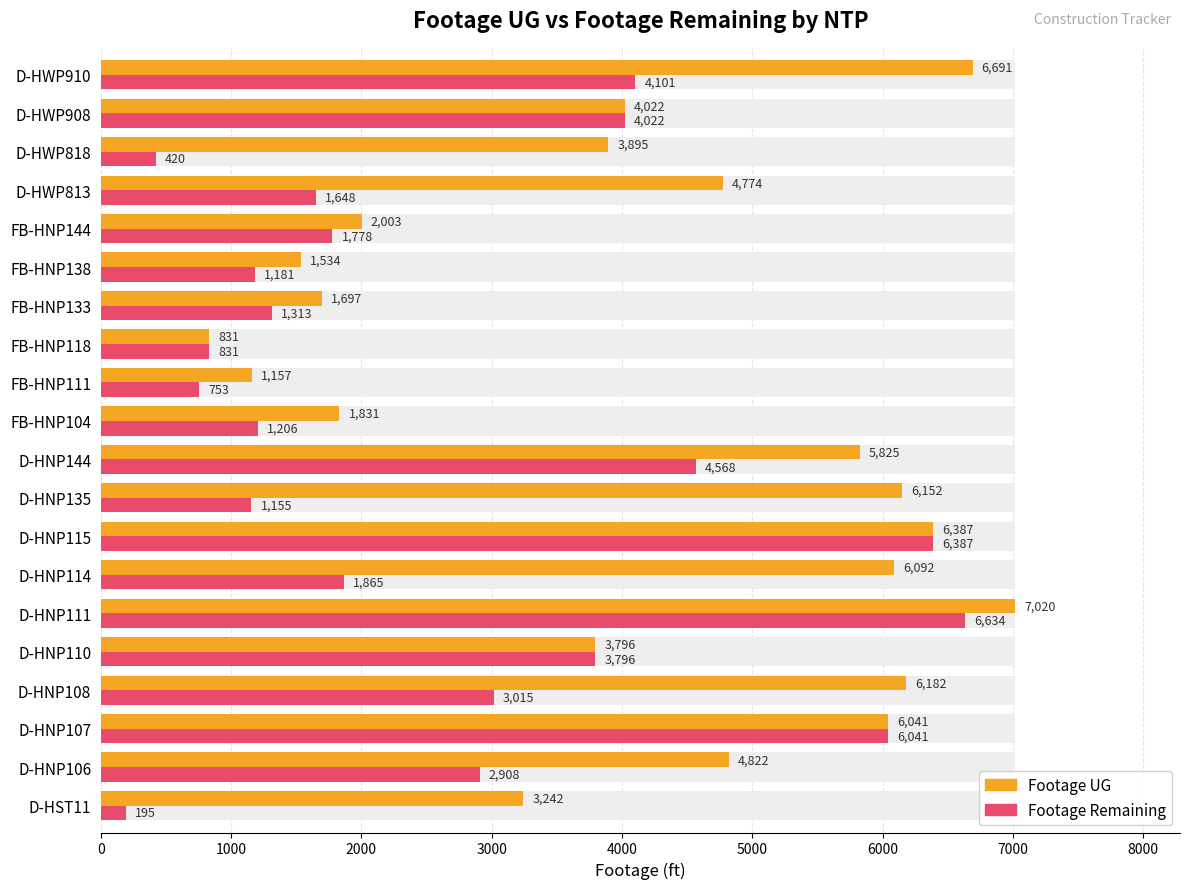

The value of Footage Remaining at 3000 is 3015. True or false?

True